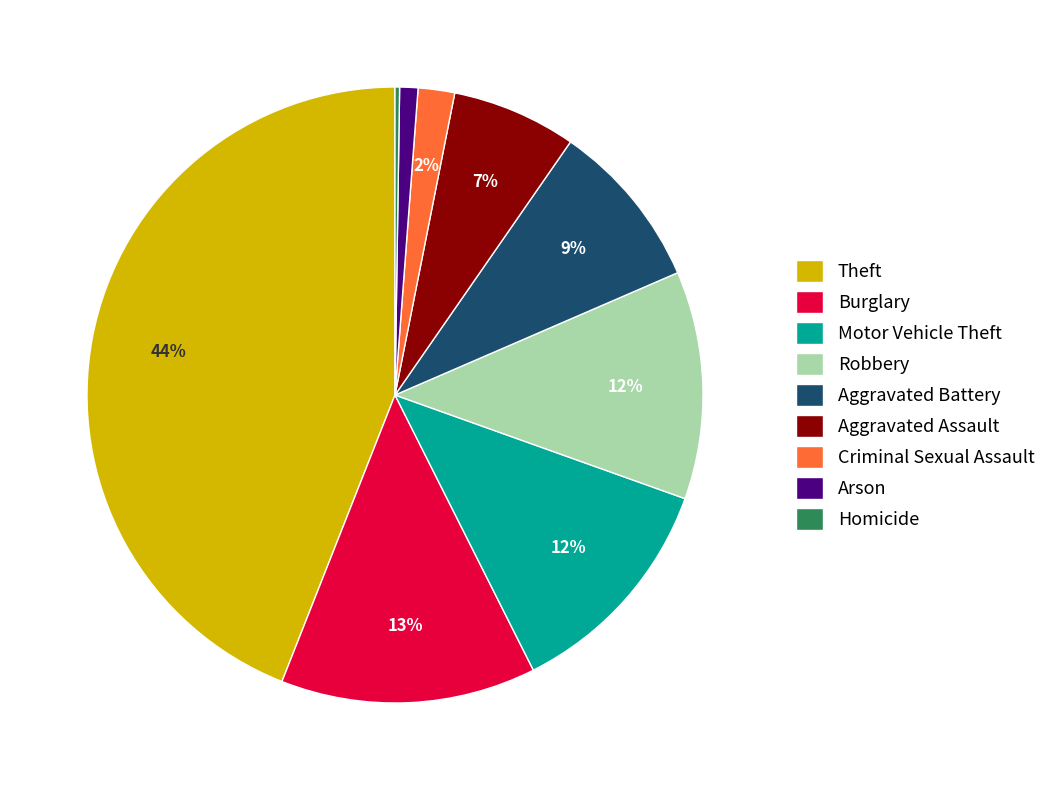

What percentage is the Burglary slice, to the nearest percent?

13%